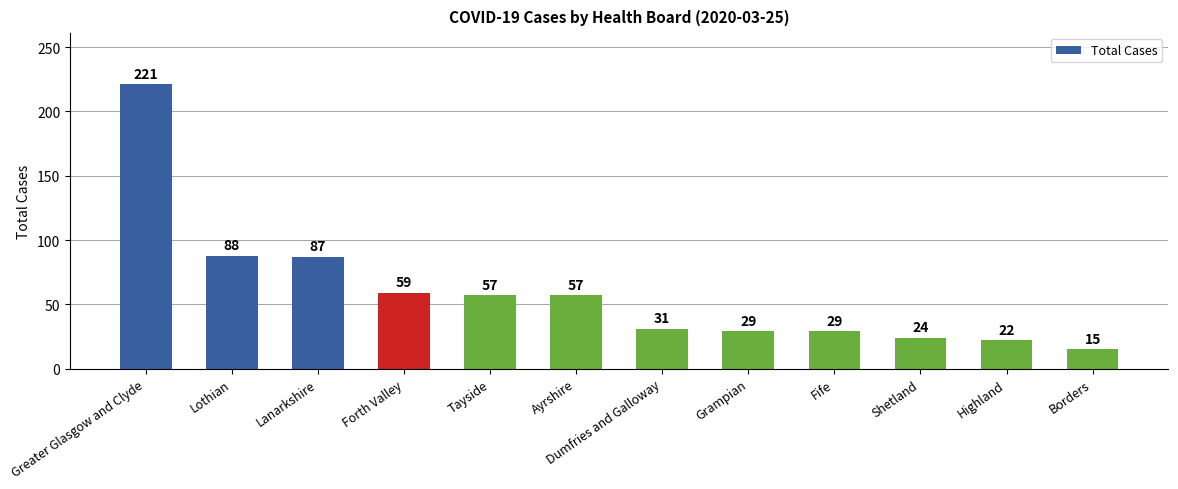

Reading right to left, transcribe all the data shown in this chart.

15	22	24	29	29	31	57	57	59	87	88	221